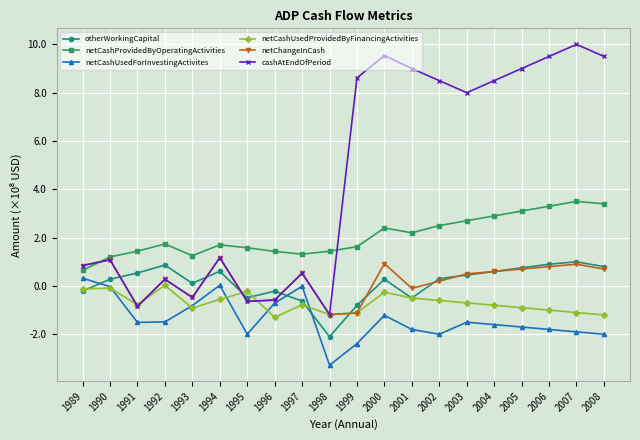

Does the chart display data point markers on the line(s)?

Yes